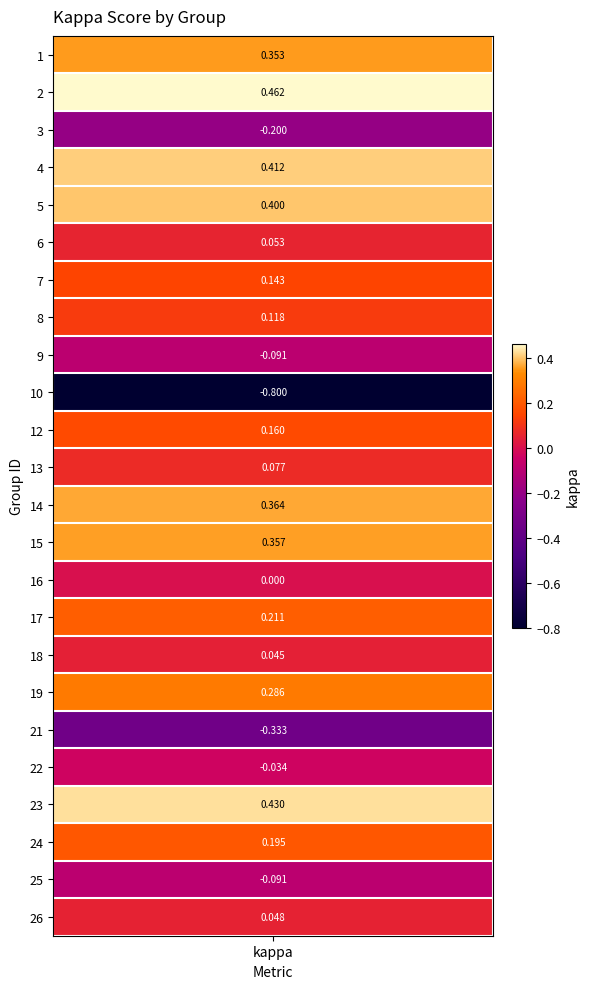

Which category has the lowest value across all series?

10